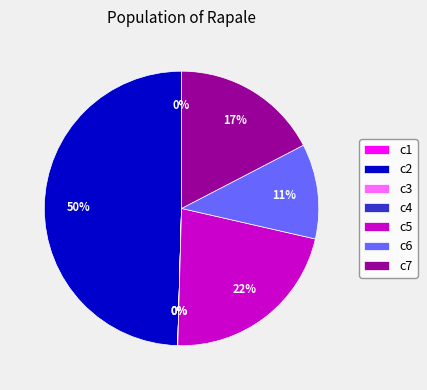

Is it true that c6 is 11% of the pie?

True